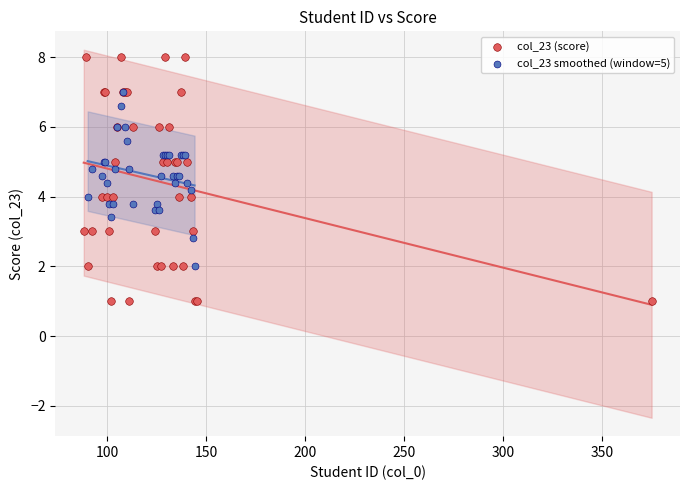

Which series contains the highest Y value?

col_23 (score)